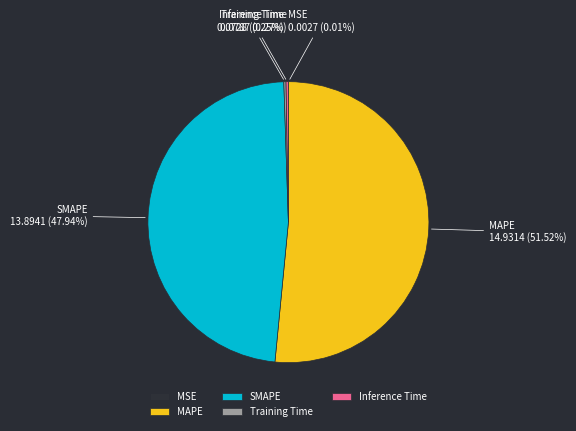

Which category has the biggest portion of the pie?

MAPE